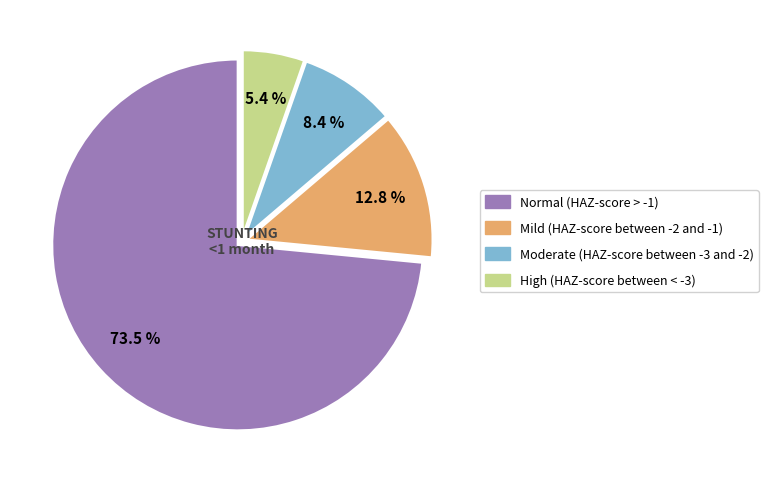

Rank the categories by value from lowest to highest.

High (HAZ-score between < -3), Moderate (HAZ-score between -3 and -2), Mild (HAZ-score between -2 and -1), Normal (HAZ-score > -1)